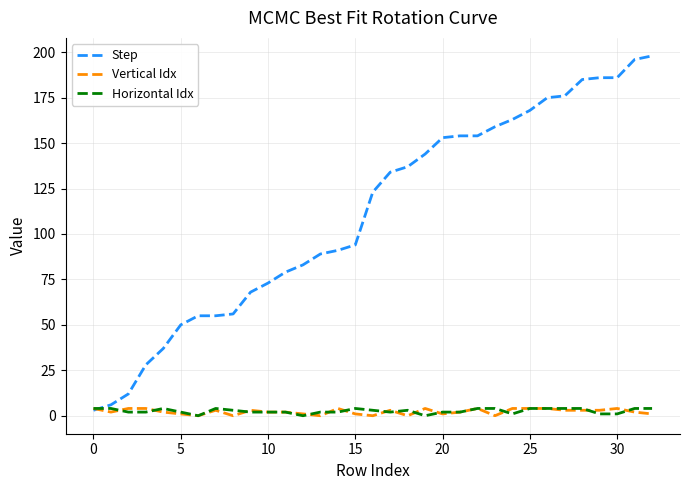

Which series has the widest spread of values?

Step